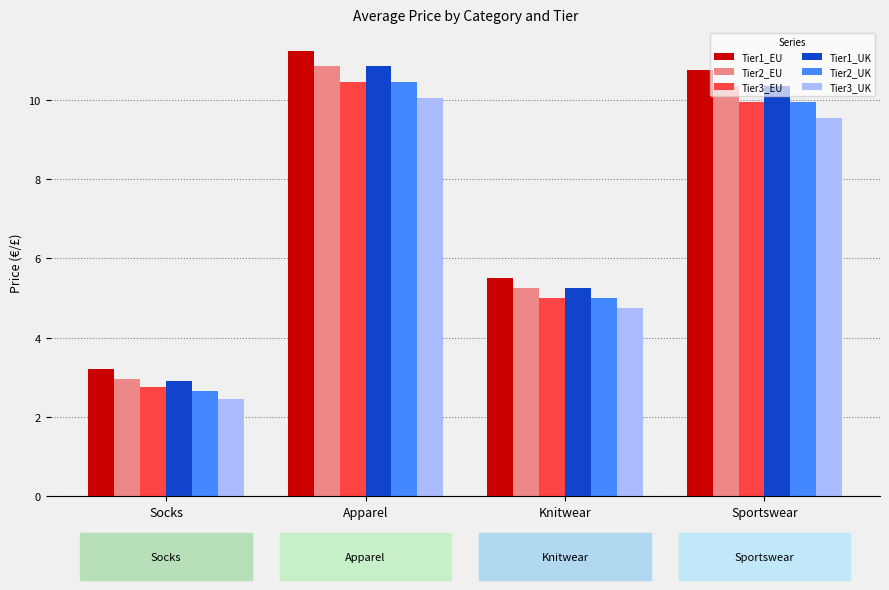

What is the difference between the highest and lowest values at Sportswear?

1.2